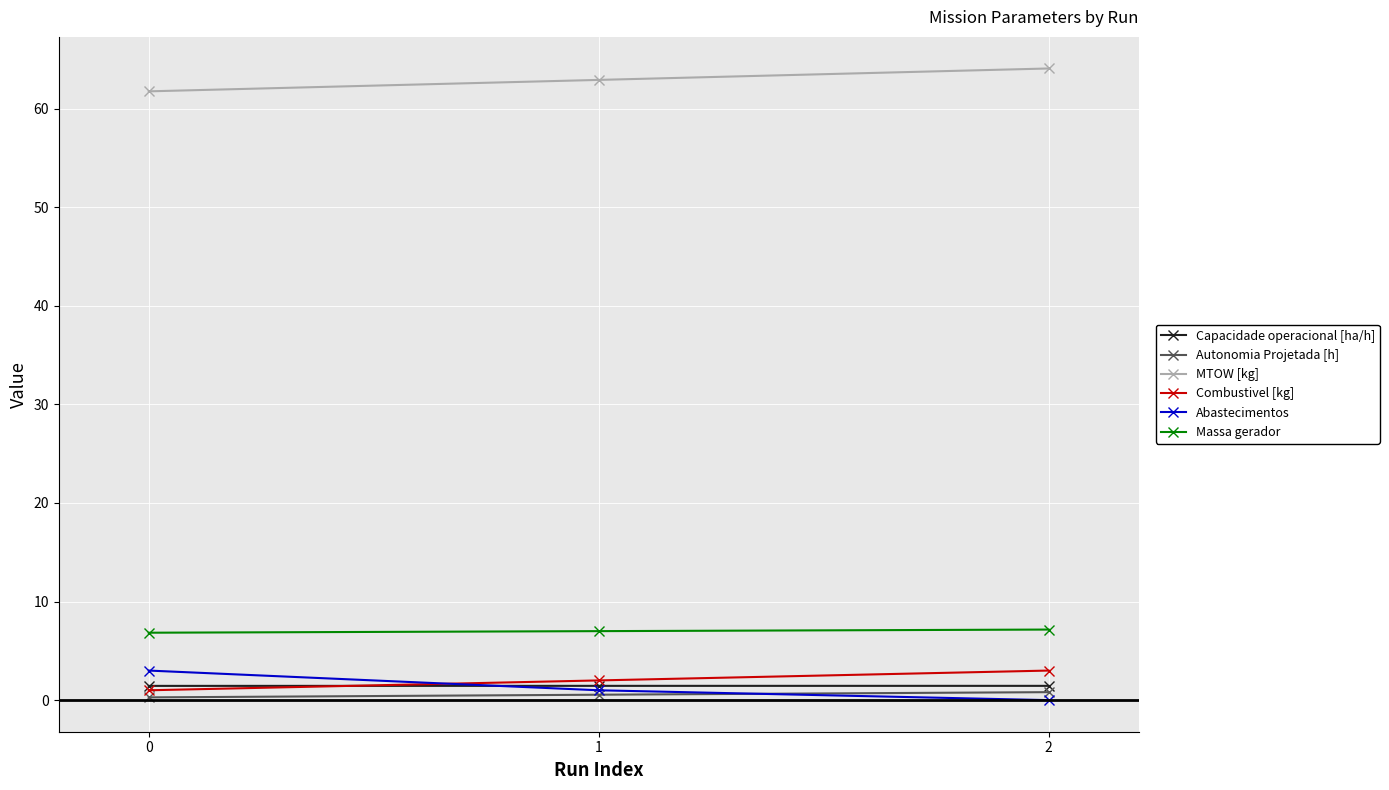

Is the value of Autonomia Projetada [h] at 0 greater than the value of MTOW [kg] at 1?

No